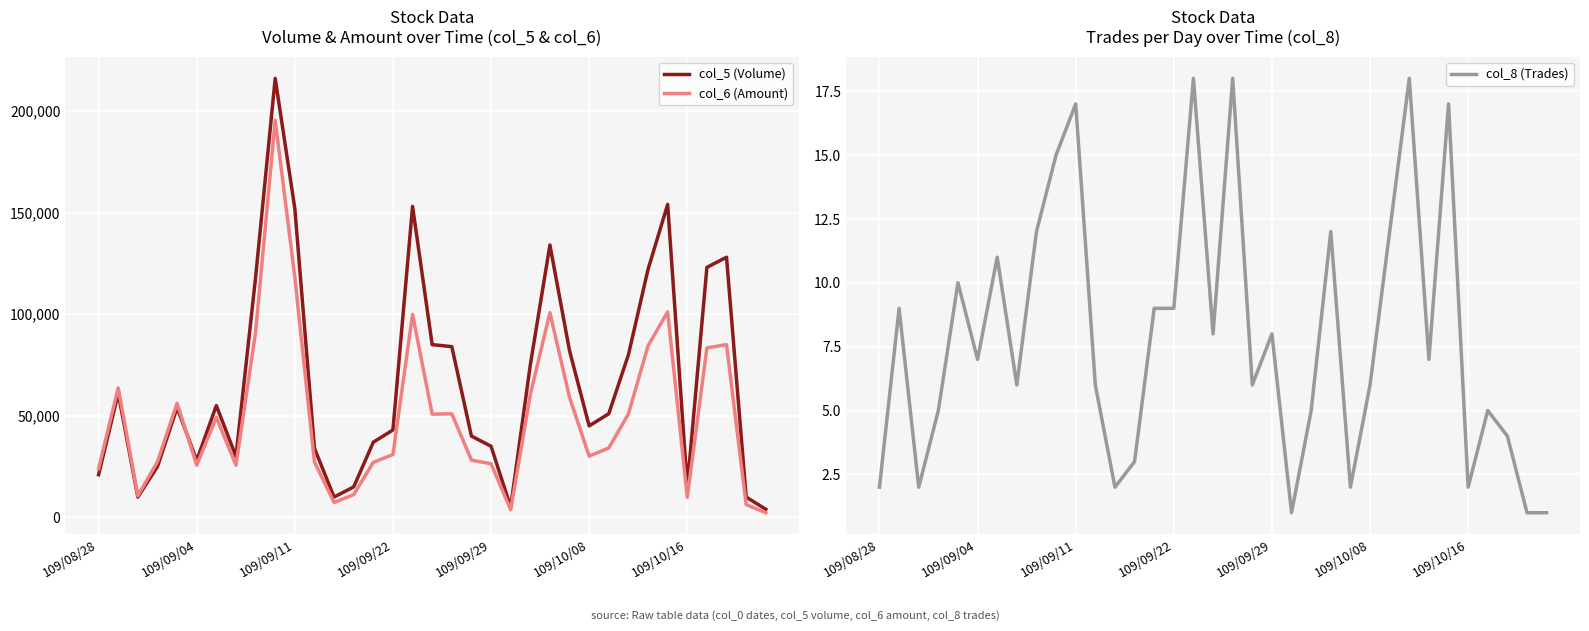

What is the total value across all series at 11?

61256